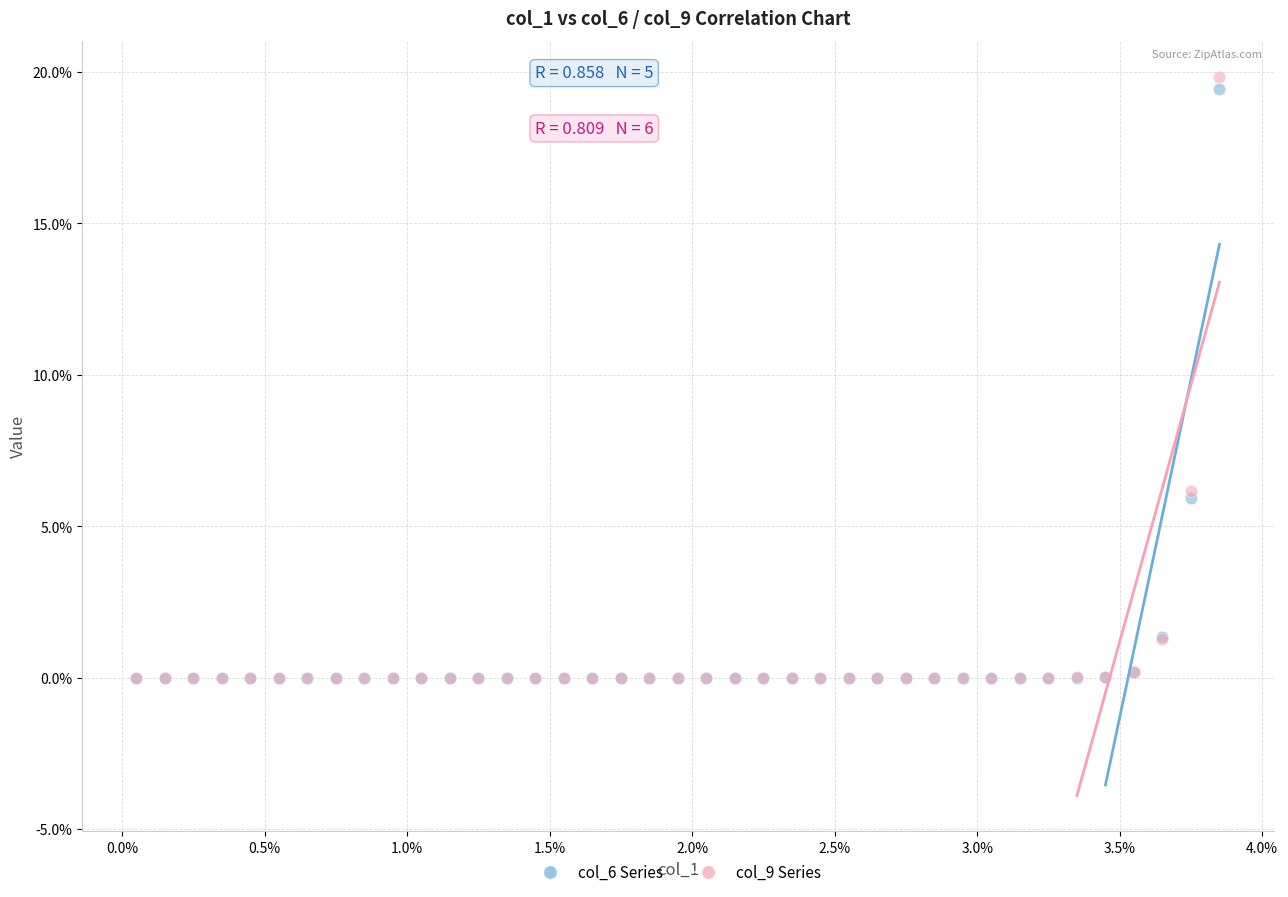

What are all the series names shown in the legend?

col_6 Series, col_9 Series